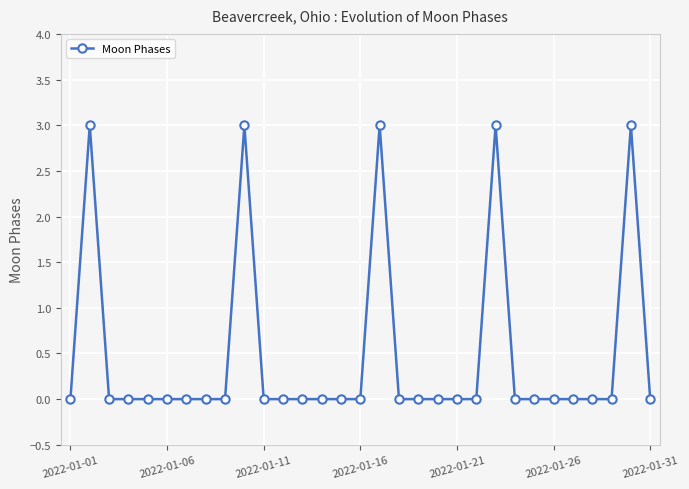

What is the value of the 10th point from the left?

3